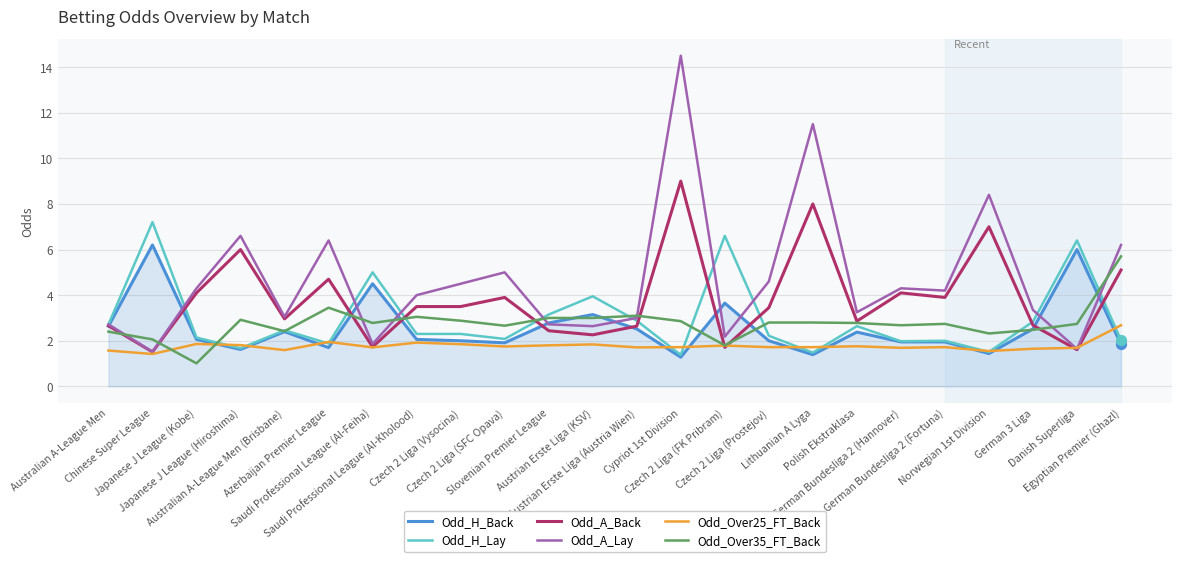

At which category is the sum across all series the highest?

Cypriot 1st Division